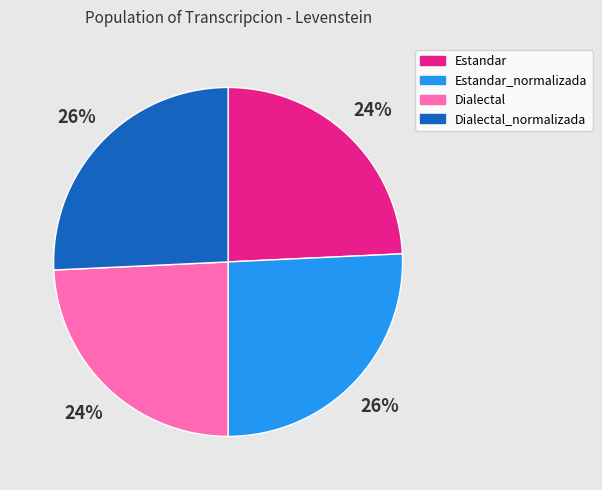

What percentage is the Dialectal_normalizada slice, to the nearest percent?

26%